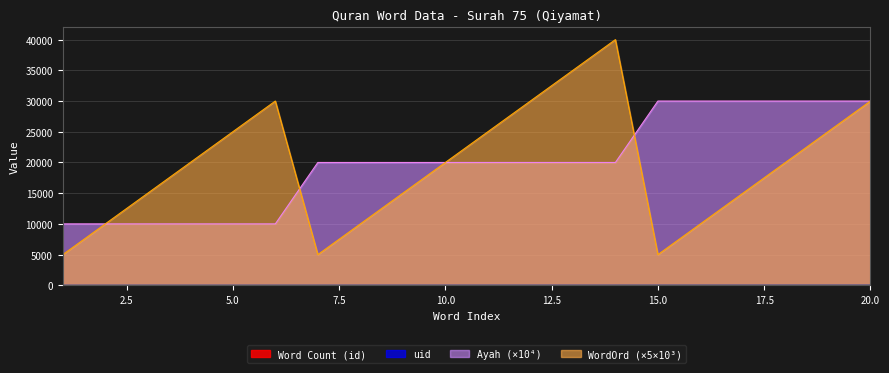

What is the value of the uid point at the 8th from the left?

9